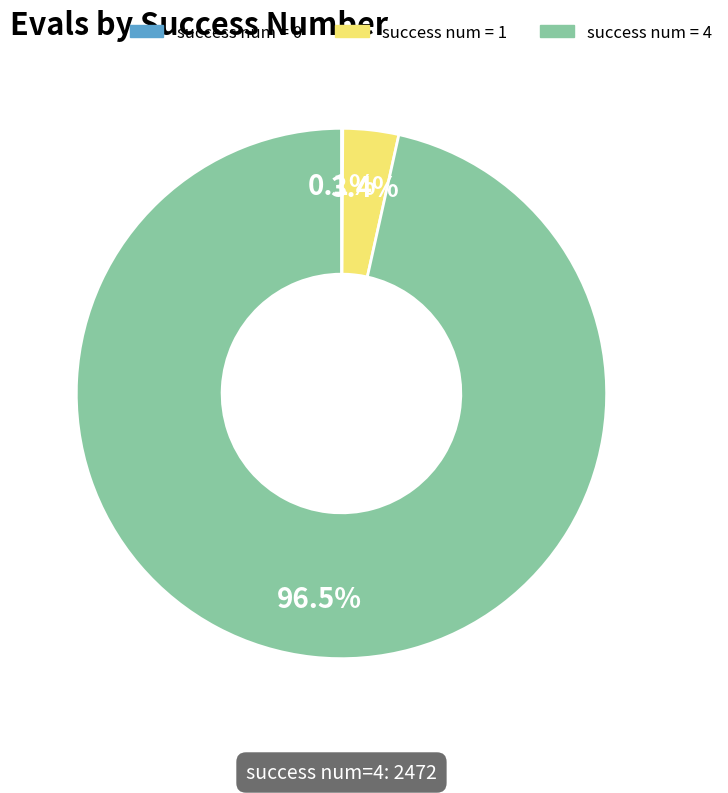

Which slice is the largest?

success num = 4